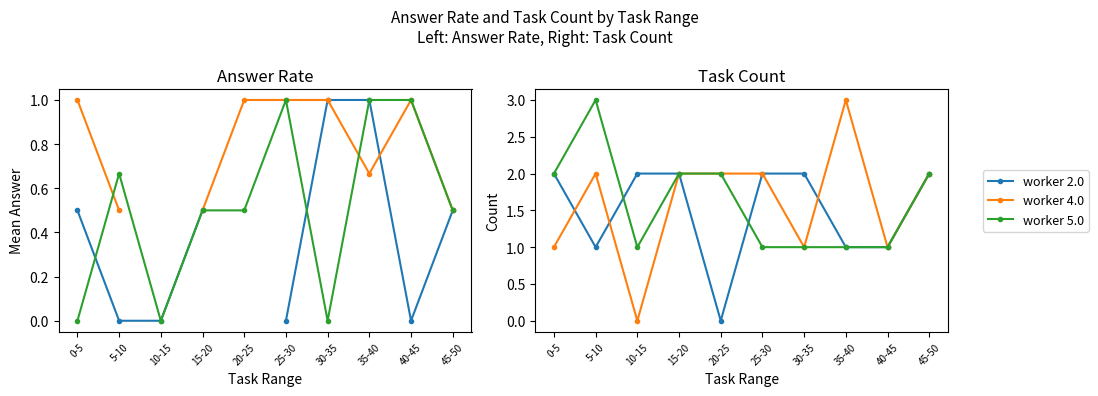

How many intersections are there between worker 4.0 and worker 2.0?

3